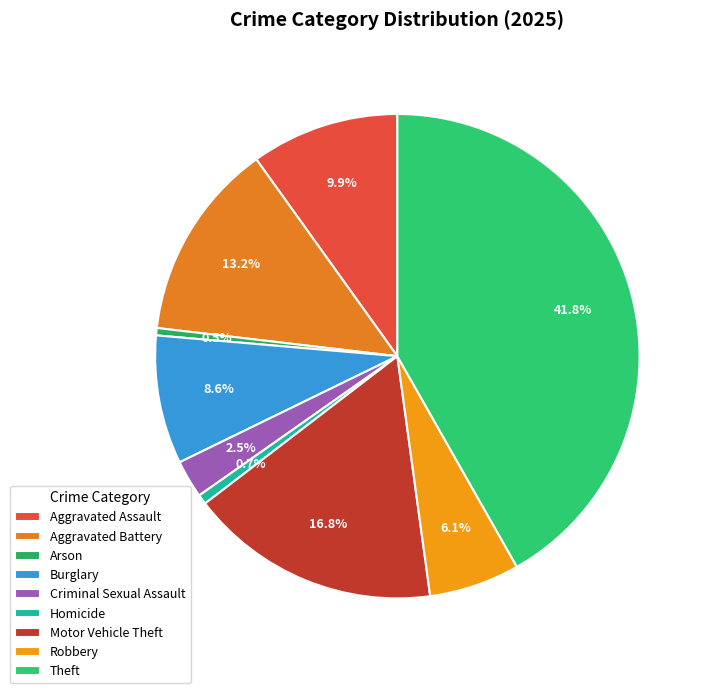

To the nearest percent, what percentage of the pie is Burglary?

9%